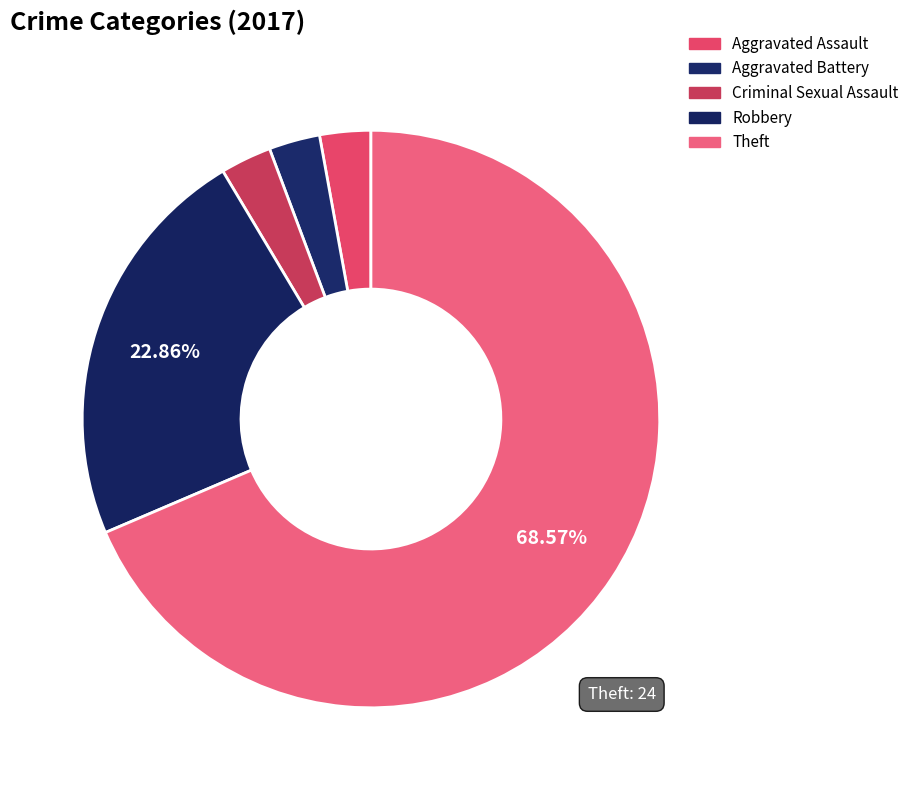

What is the ratio of the value at Theft to the value at Robbery?

3.0